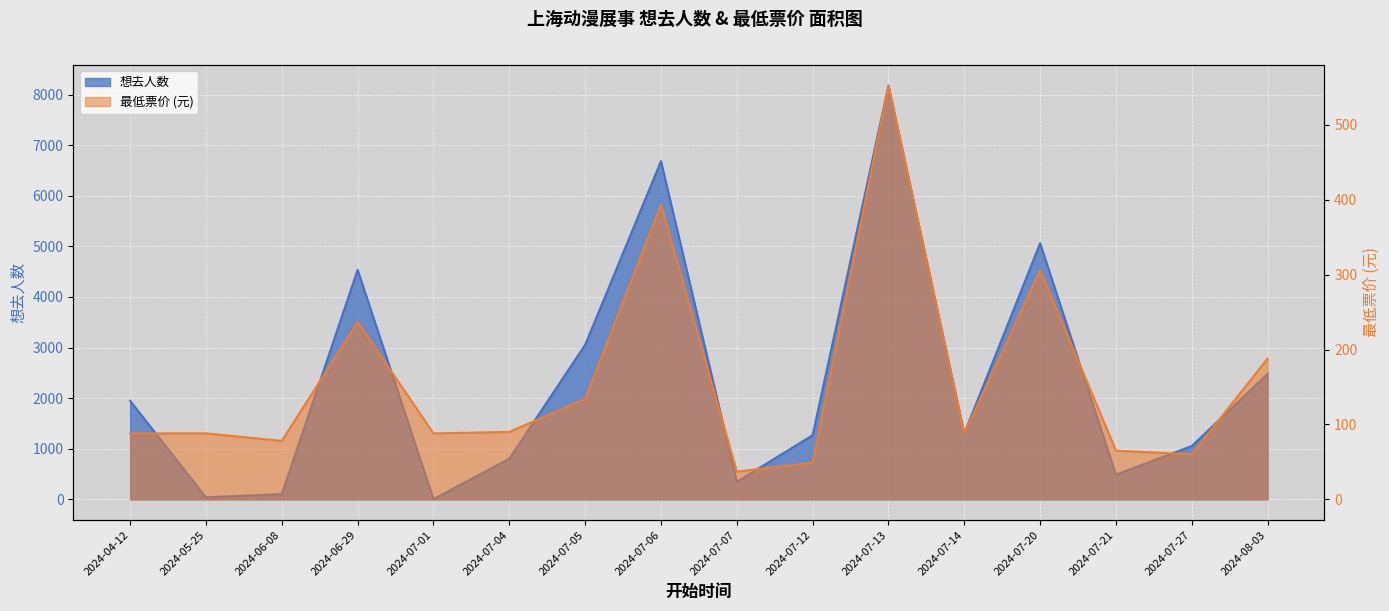

Rank the series by their average value, from highest to lowest.

想去人数, 最低票价